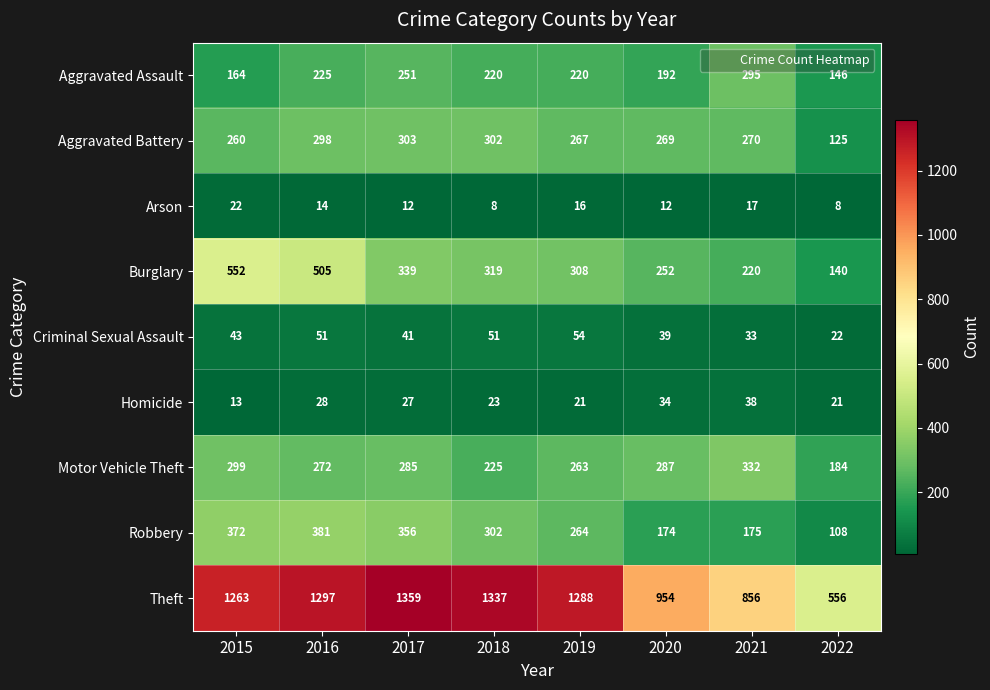

The value of Burglary at 2019 is 432. True or false?

False